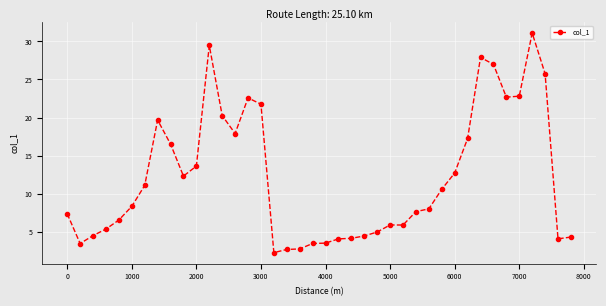

True or false: the data has more than 1 interior local peaks.

True